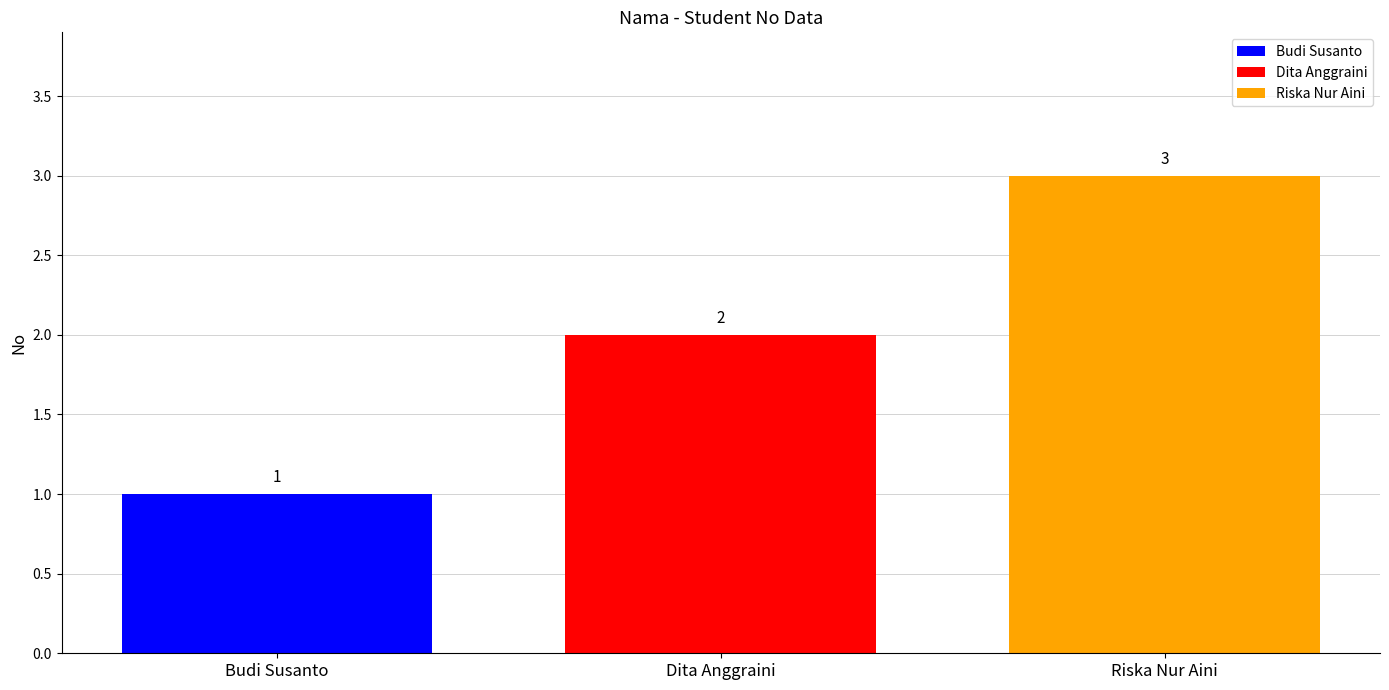

What is the approximate value of Riska Nur Aini at Dita Anggraini?

3